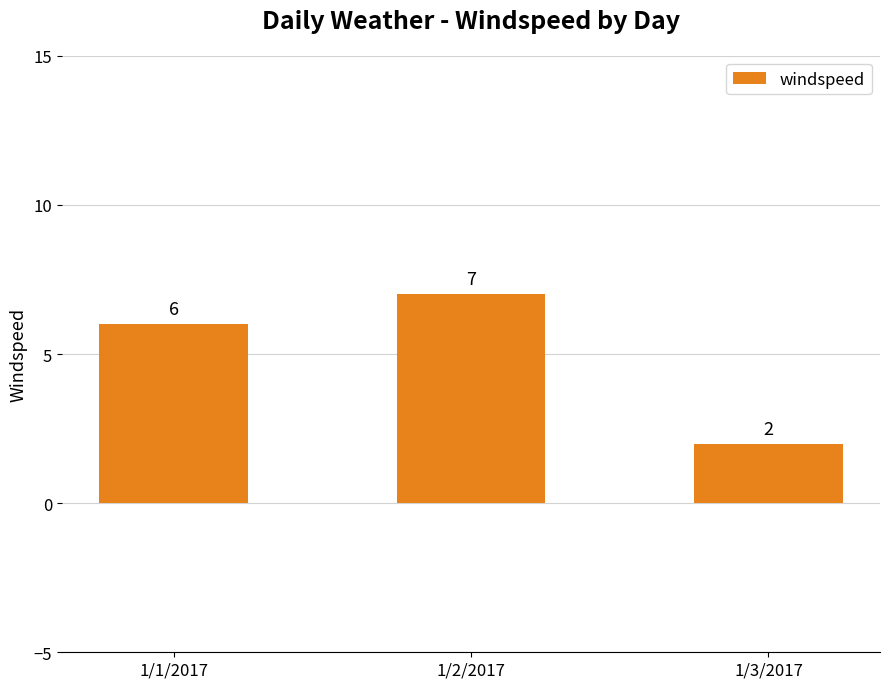

What is the change in value from 1/1/2017 to 1/3/2017?

-4